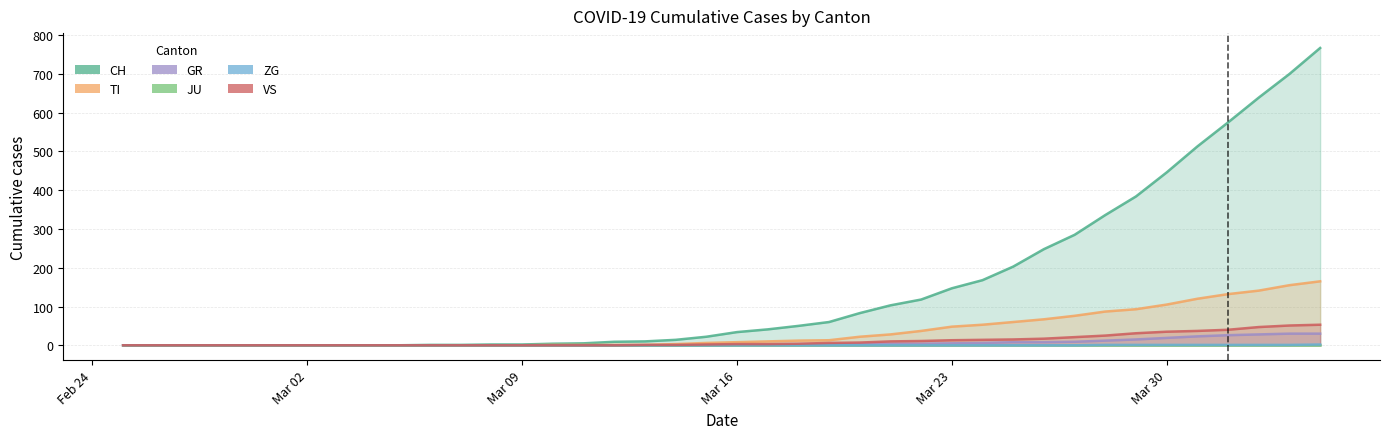

Does the chart have visible grid lines?

Yes